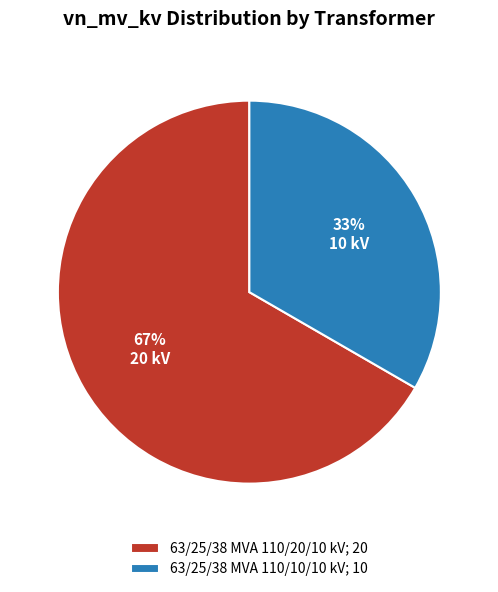

Combined, do 63/25/38 MVA 110/20/10 kV; 20 and 63/25/38 MVA 110/10/10 kV; 10 account for over 50%?

Yes